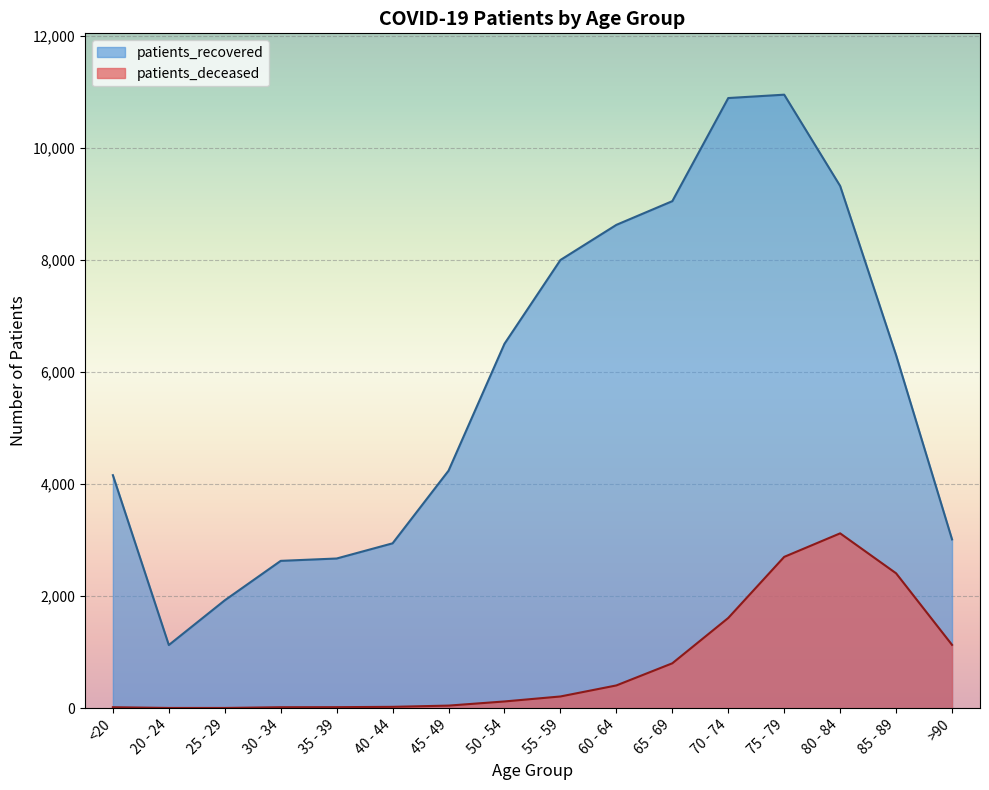

True or false: patients_recovered and patients_deceased cross at least once.

False